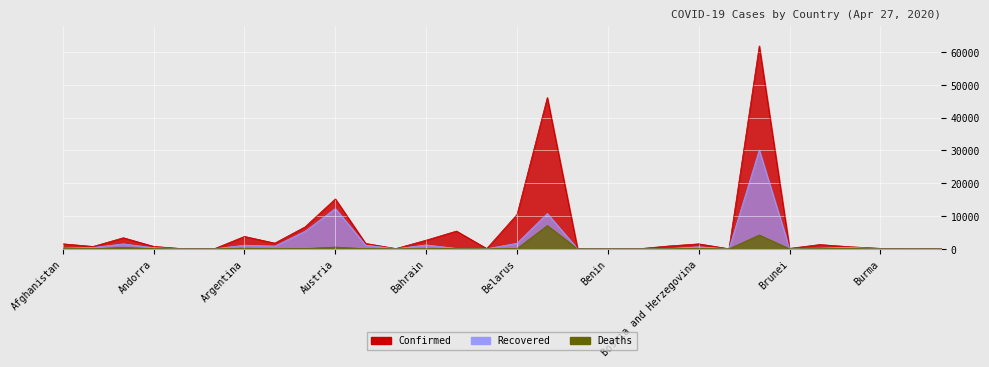

What is the sum of the Recovered values at Brazil and Burkina Faso?

30605